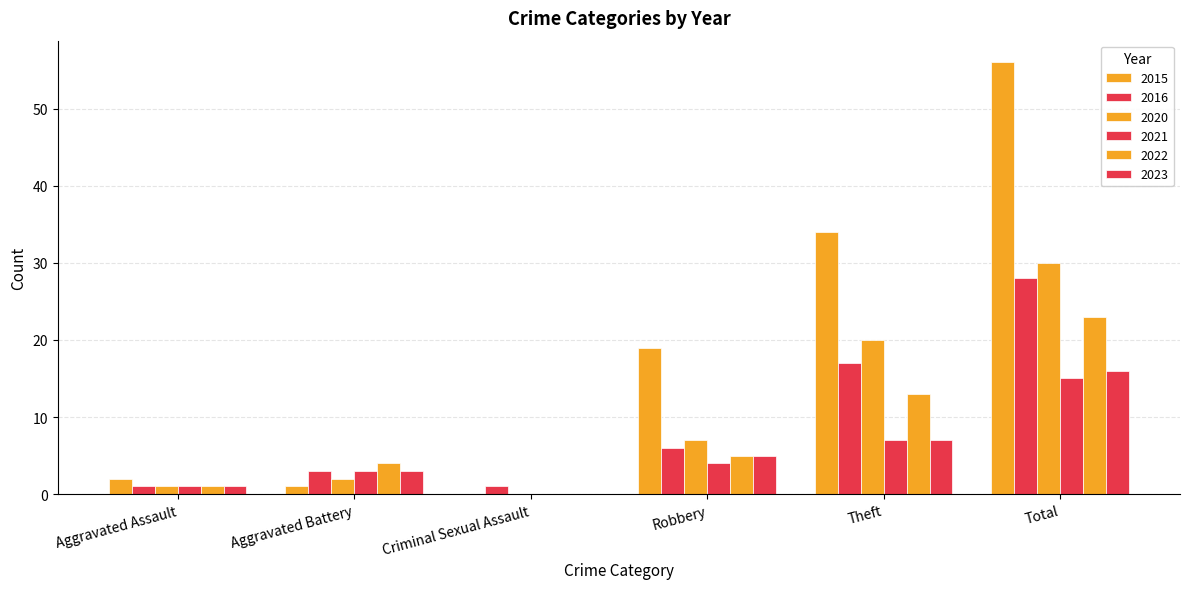

Rank the categories by 2023 value from highest to lowest.

Total, Theft, Robbery, Aggravated Battery, Aggravated Assault, Criminal Sexual Assault